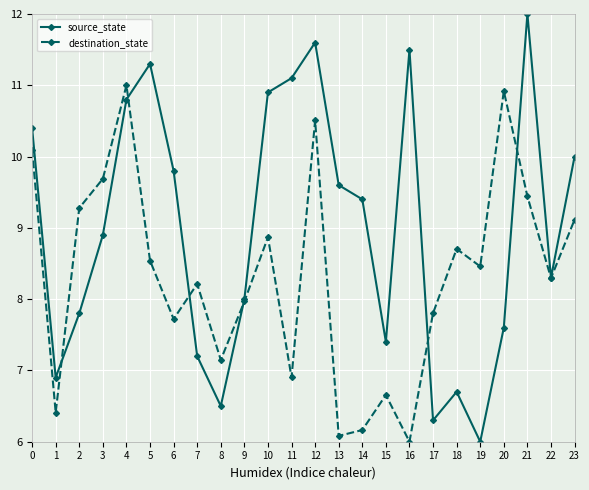

True or false: destination_state has a value of 6.1 at 13.

True